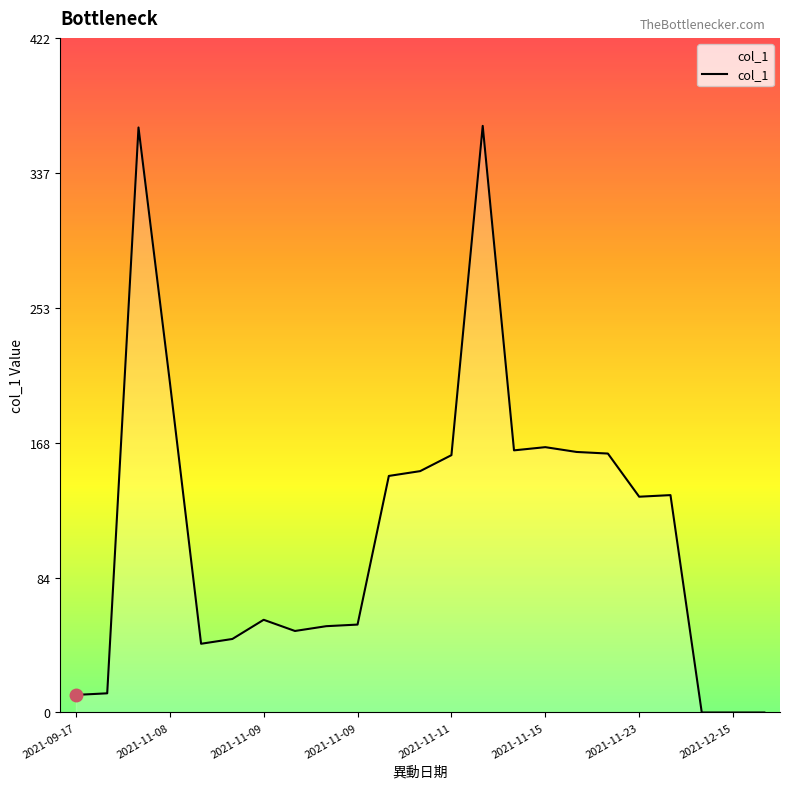

How many lines are shown in the chart?

1